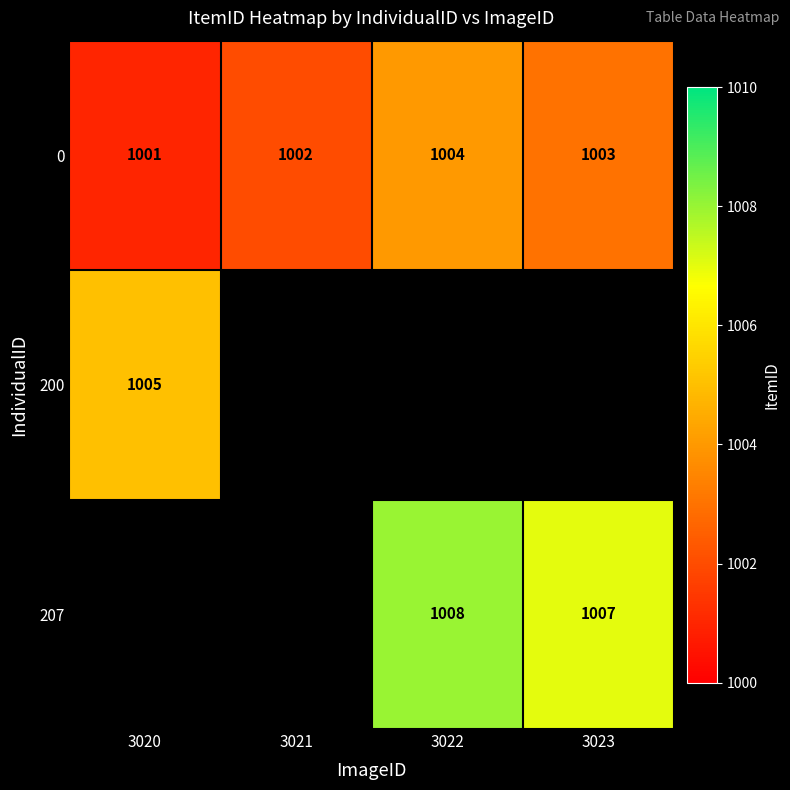

At how many categories does at least one series exceed 1003?

3